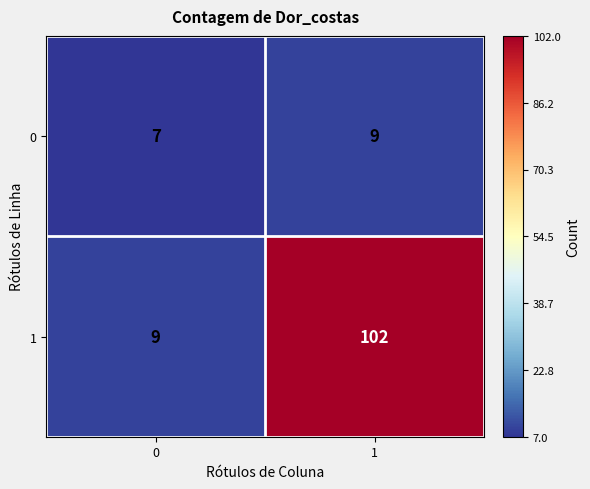

What value does the 1 series have at 1?

102